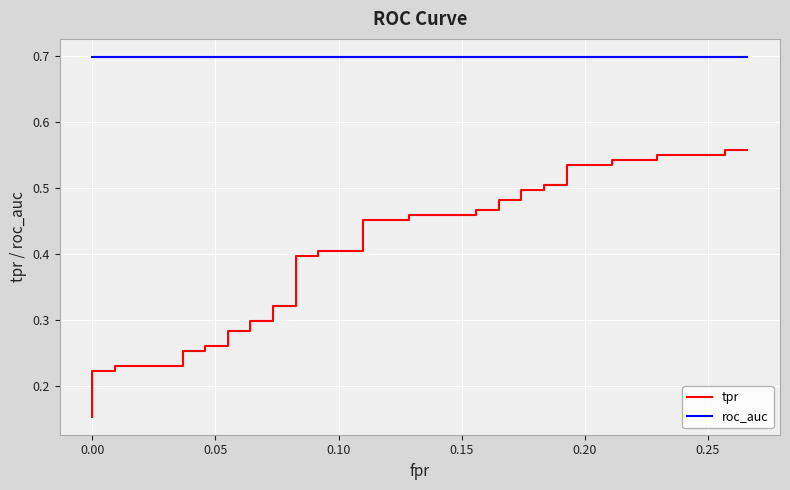

What is the value of the tpr point at the 5th from the left?

0.2